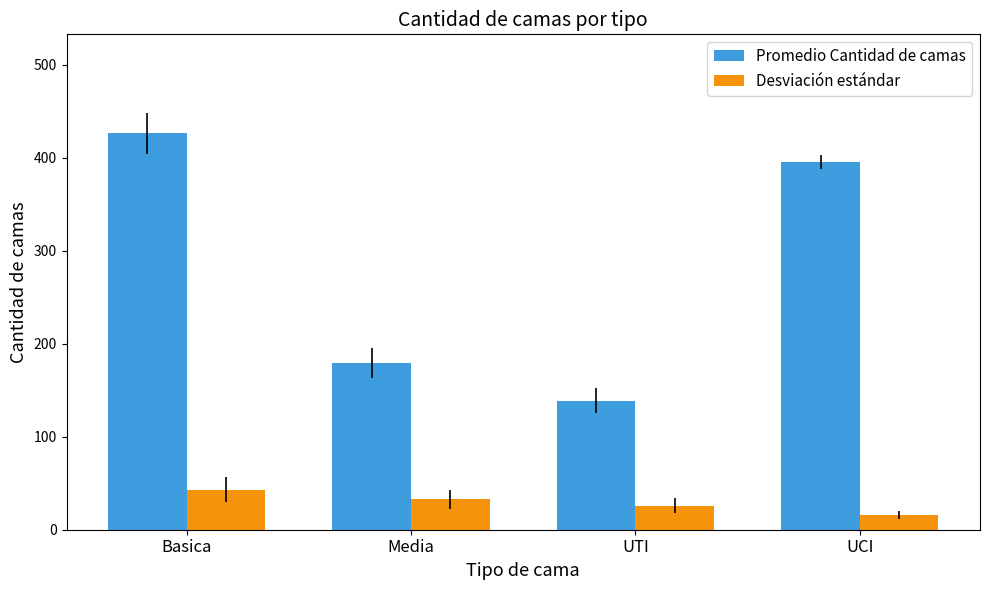

Reading left to right, what are all the values shown in this chart?

Promedio Cantidad de camas: Basica=426.3	Media=179.5	UTI=139.0	UCI=395.6
Desviación estándar: Basica=43.3	Media=32.6	UTI=26.0	UCI=15.8